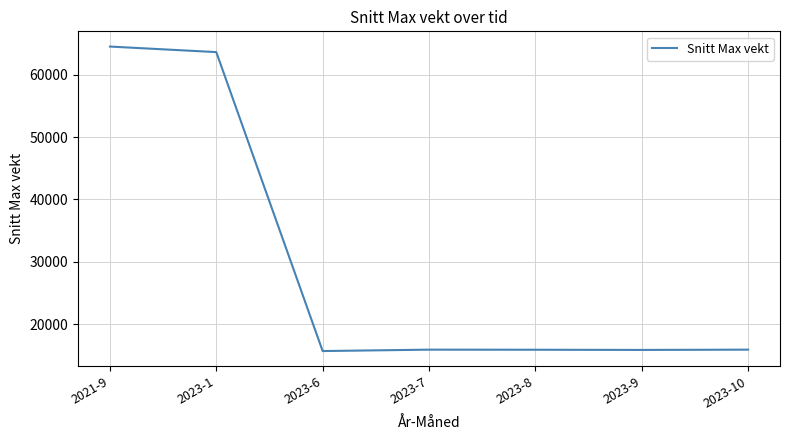

Does the chart display data point markers on the line(s)?

No